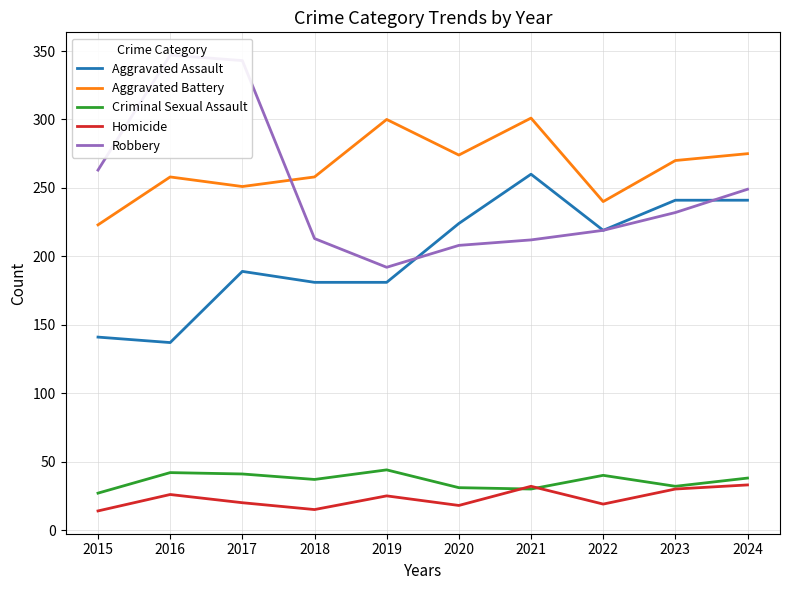

Which series has the largest total across all categories?

Aggravated Battery